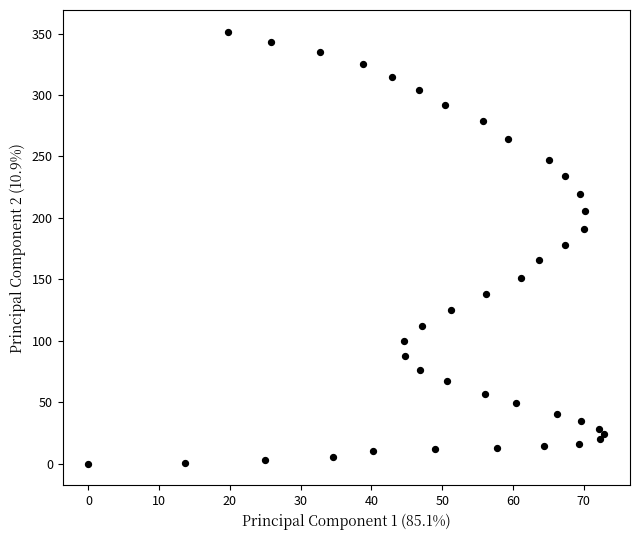

What is the range of X values (max minus min)?

72.9